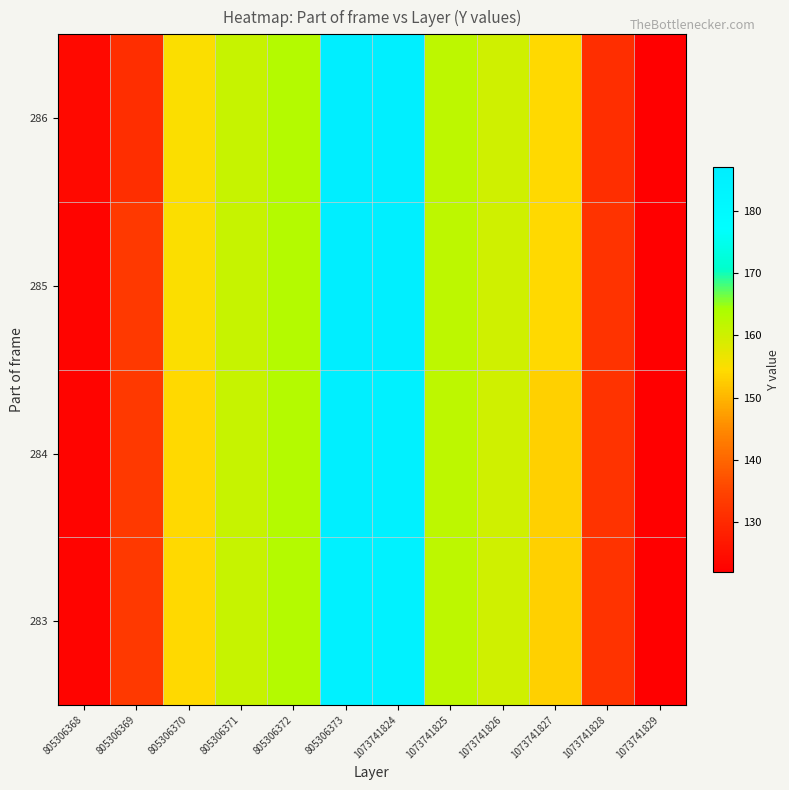

What is the maximum value shown in the chart?

187